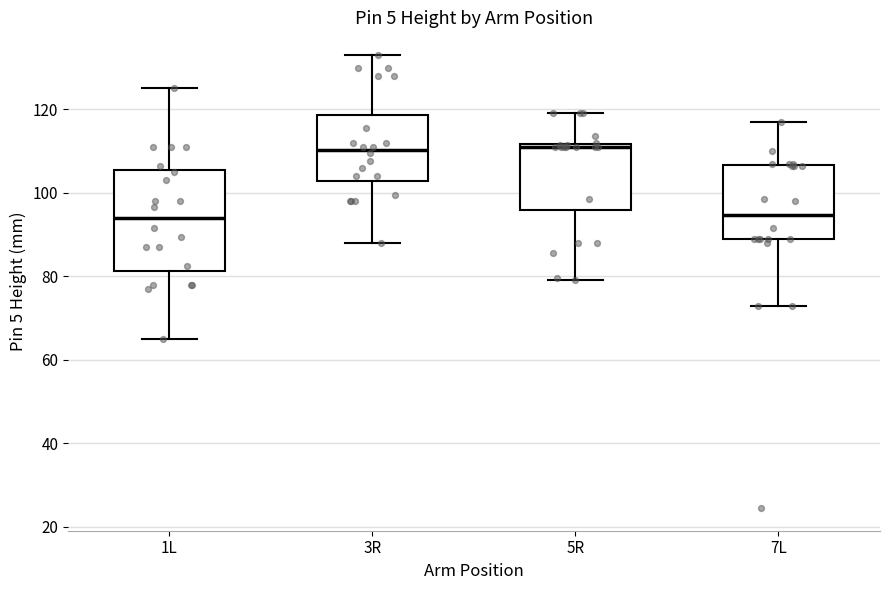

Reading left to right, transcribe this box plot: for each box, give where its median line is, the range the box spans, and where its two whiskers end, as read against the y-axis. The values are not printed on the chart, so give them approximately, as read against the axis.

1L: median 94, box 82 to 106, whiskers 66 to 126
3R: median 110, box 102 to 118, whiskers 88 to 134
5R: median 112 (just below the box's upper edge), box 96 to 112, whiskers 80 to 120
7L: median 94, box 90 to 106, whiskers 74 to 118